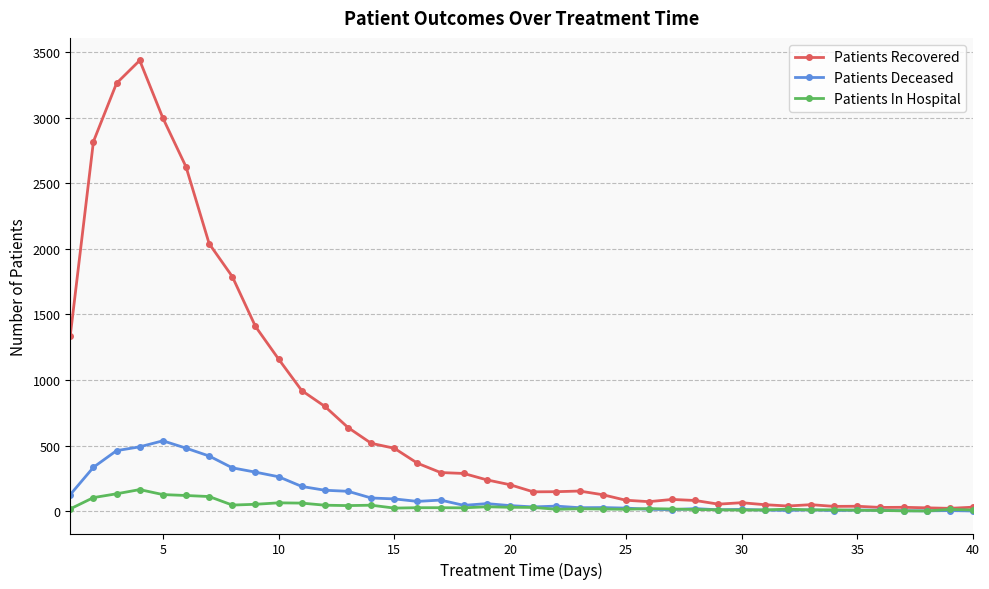

Which series has the widest spread of values?

Patients Recovered